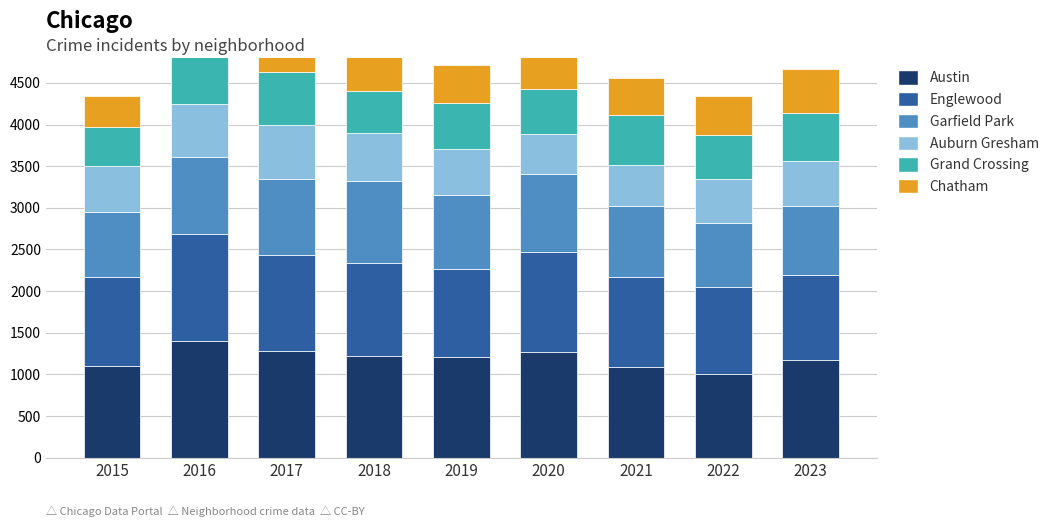

Which category has the highest value in the Englewood series?

2016